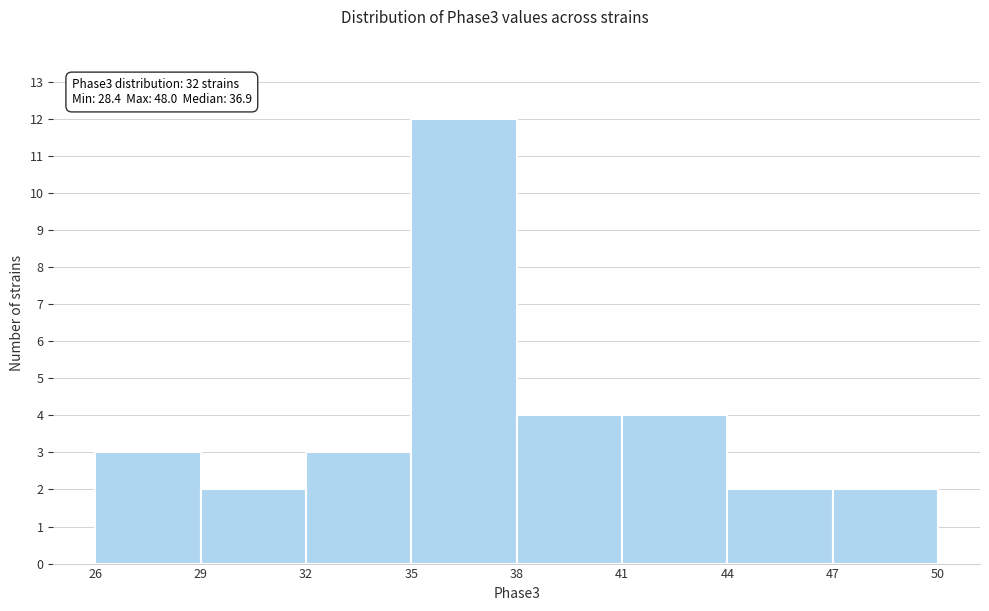

Which range on the x-axis has the tallest bar?

35 to 38